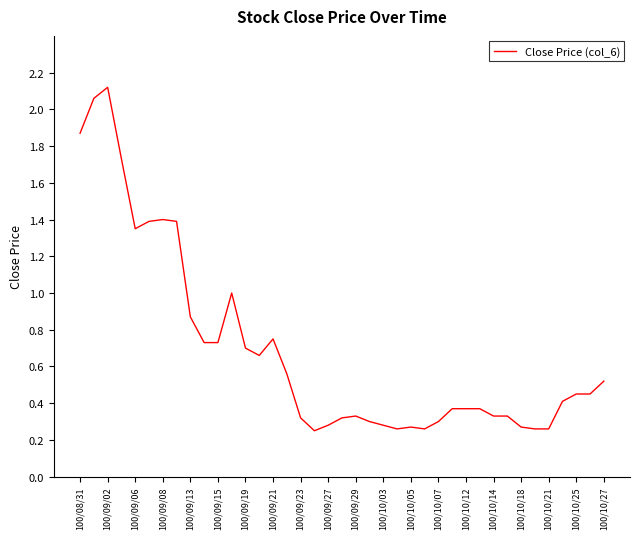

True or false: the data shows 1.4 at 100/09/08.

True